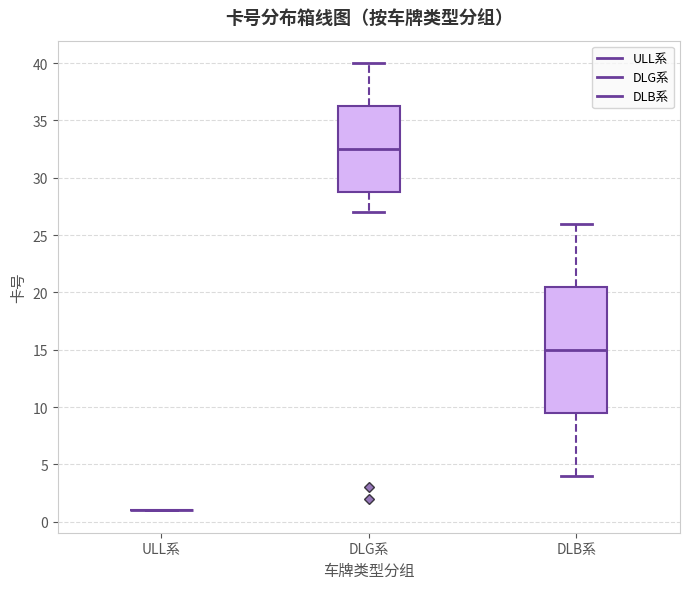

Which box is the tallest, from its lower edge to its upper edge?

DLB系